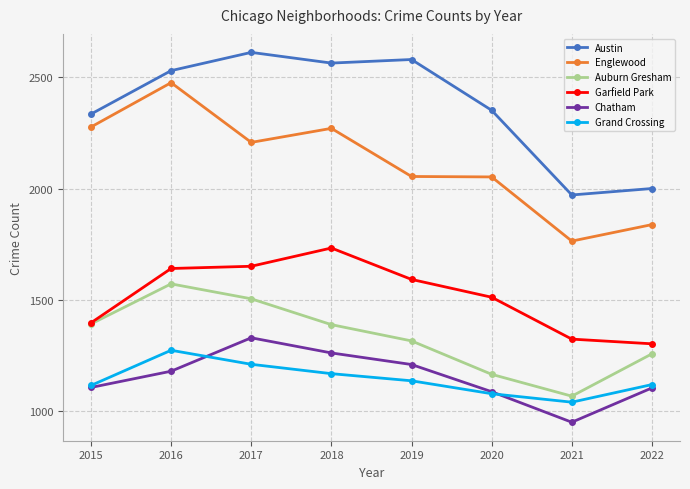

At which label is Grand Crossing closest to 1157?

2018